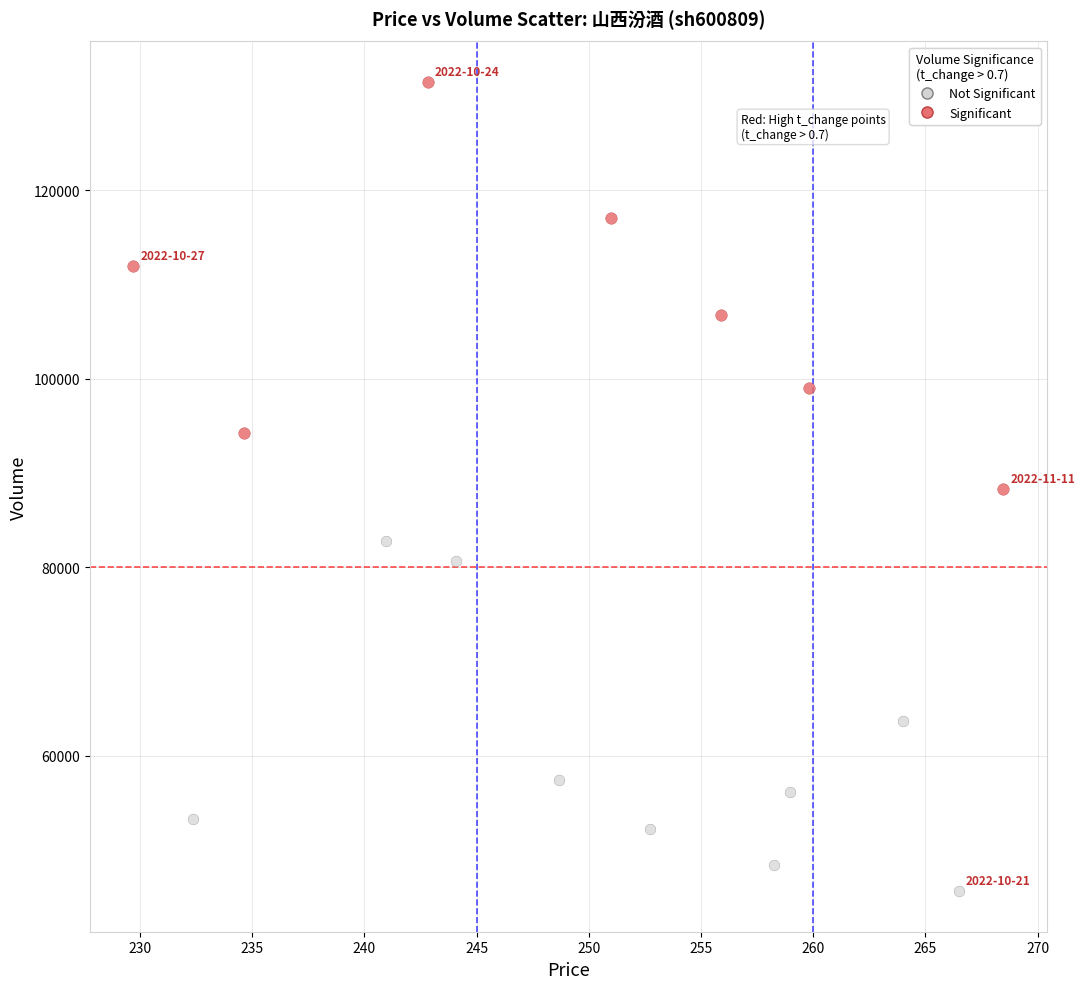

Which series has the largest Y range (max minus min)?

Significant